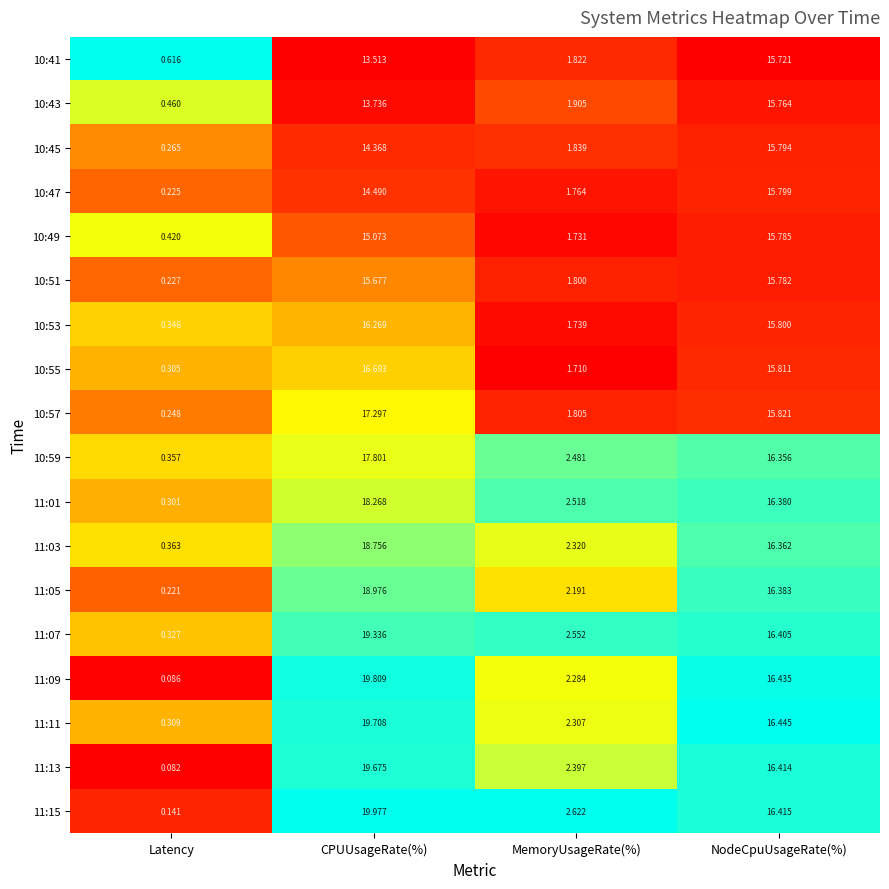

At which label is 11:05 closest to 9?

MemoryUsageRate(%)